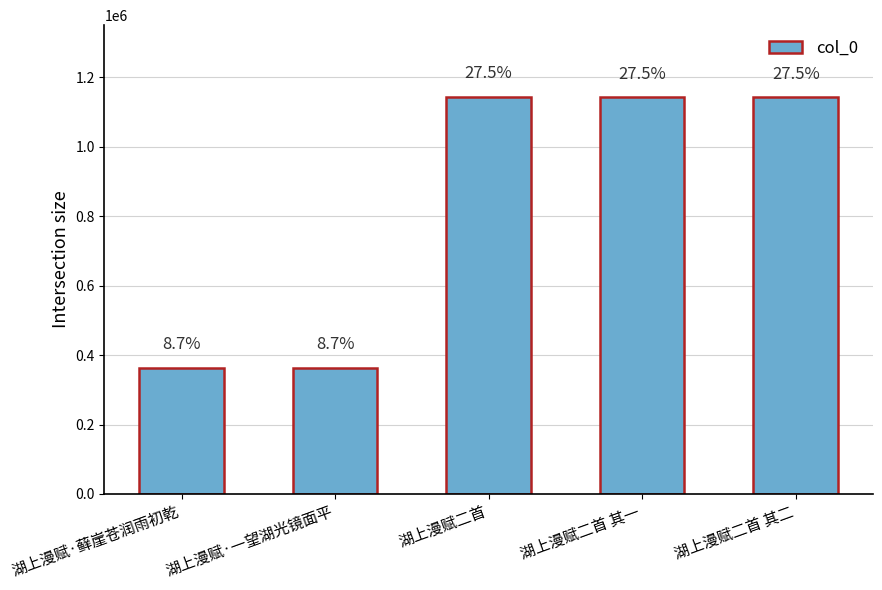

Is it true that the value at 湖上漫赋二首 is 1852002?

False